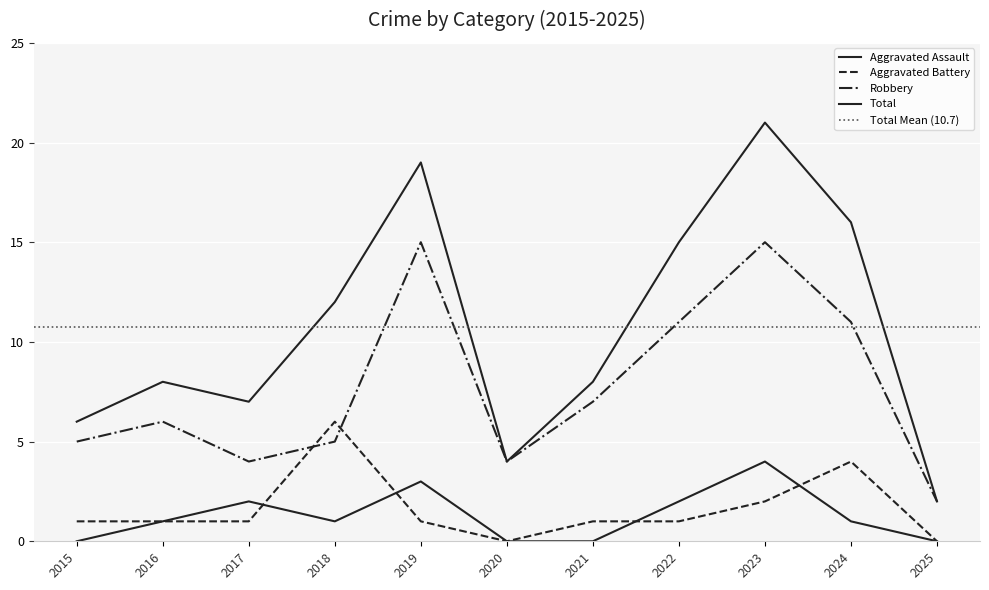

Is it true that Total equals 18 at 2018?

False